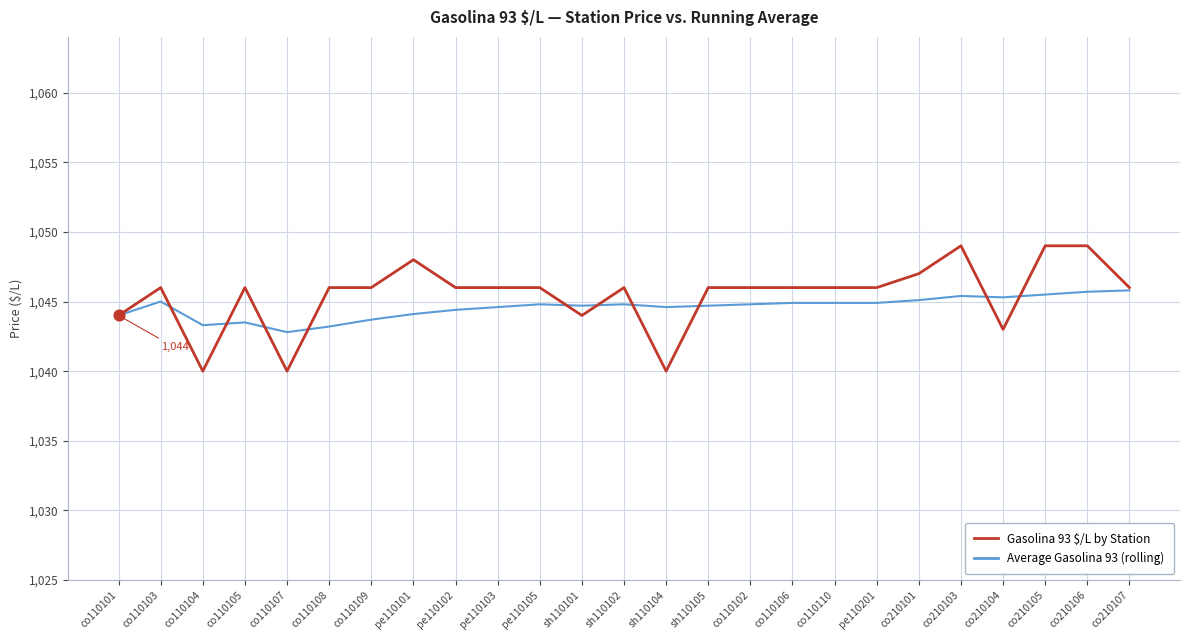

What is the total value across all series at co210105?

2094.5